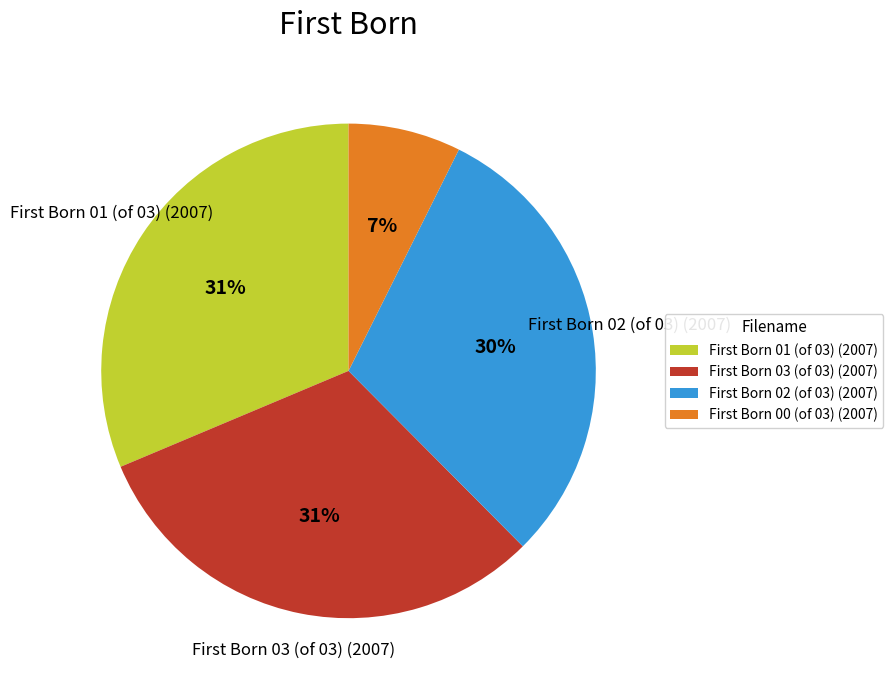

To the nearest percent, what is the difference between the largest and smallest slice percentages?

24%